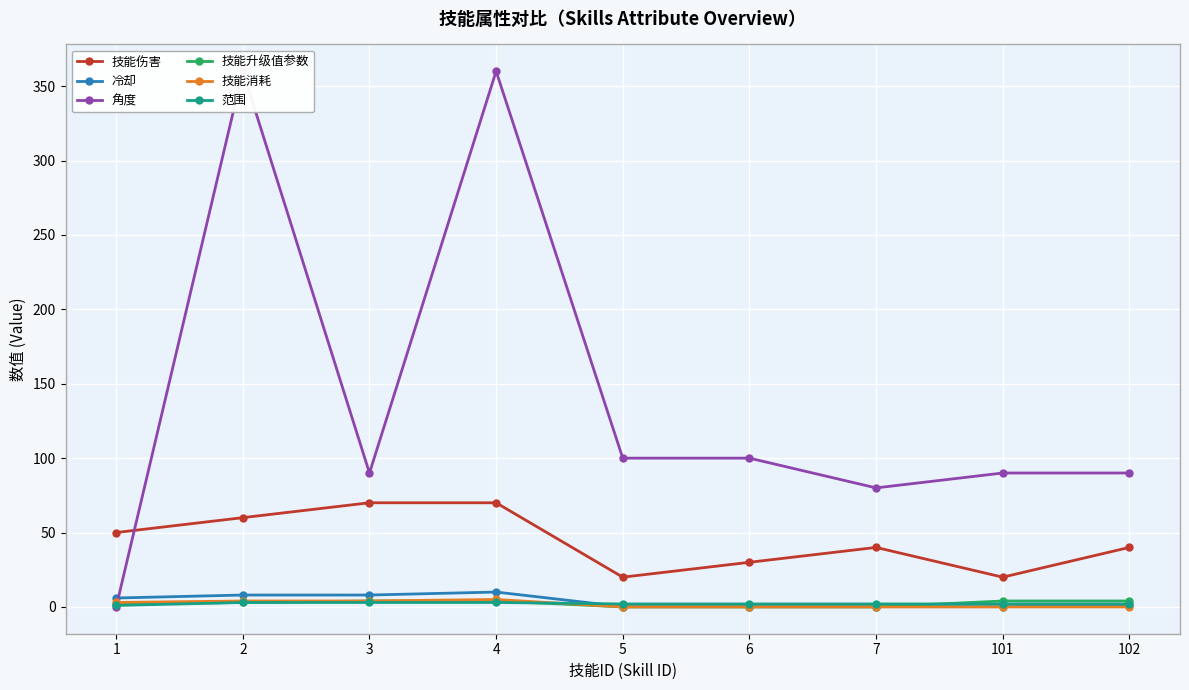

How many values in the 范围 series are below 2?

1